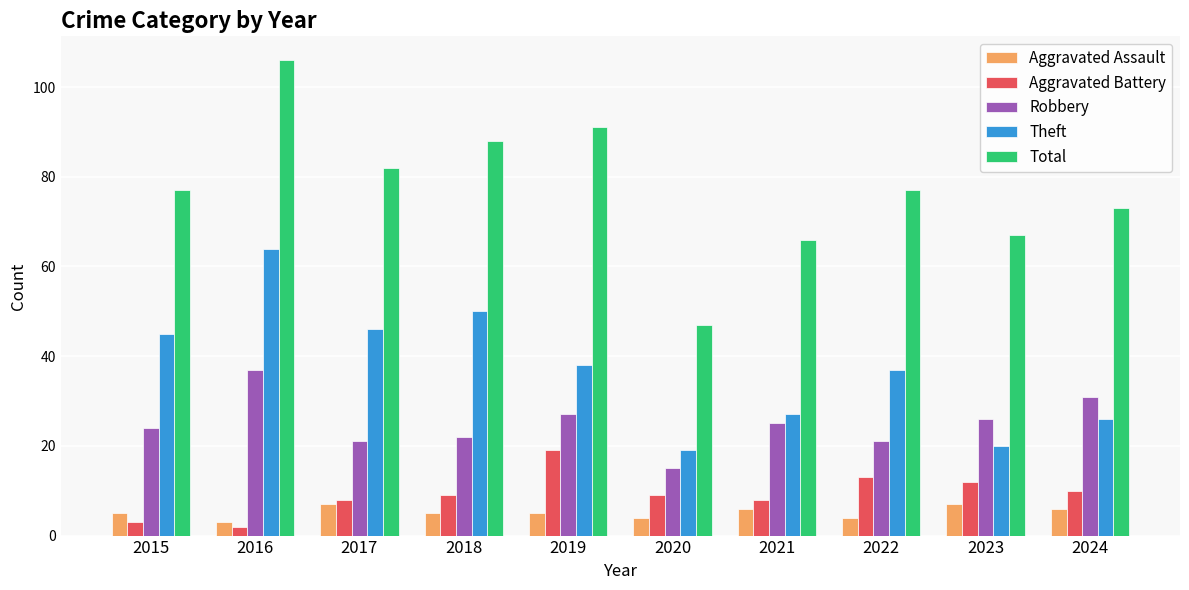

At 2024, list the series in order from largest to smallest.

Total, Robbery, Theft, Aggravated Battery, Aggravated Assault